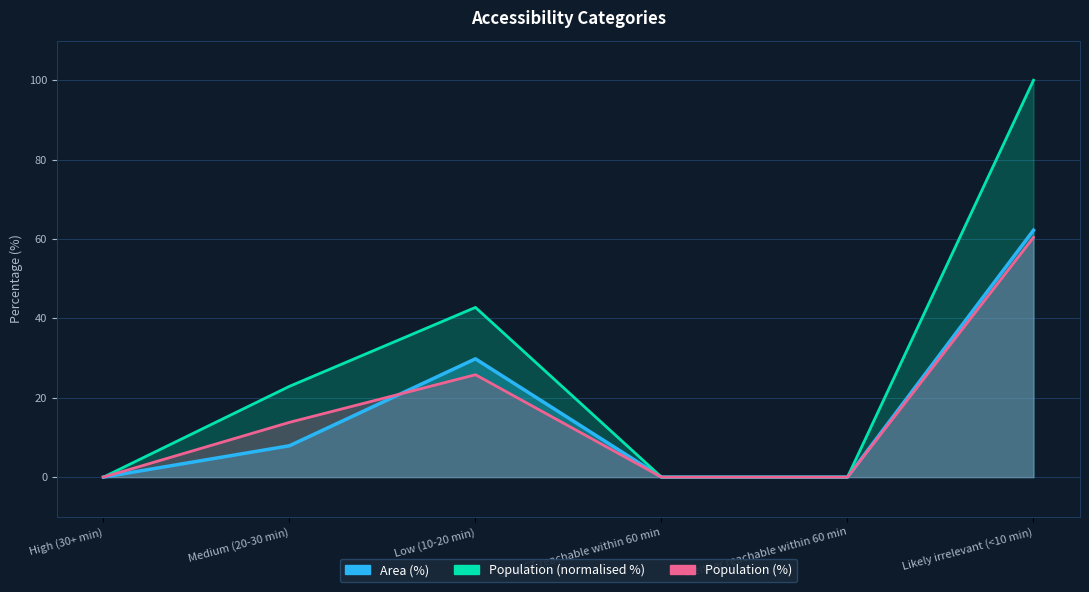

In Area (%), how many points are higher than both neighbors (excluding endpoints)?

1